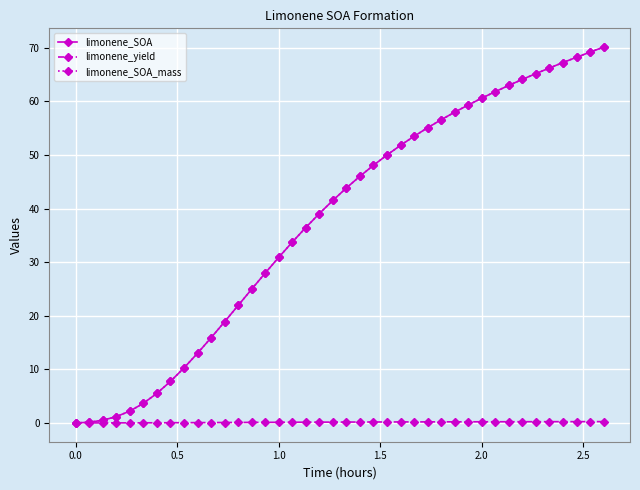

What is the maximum value shown in the chart?

70.1